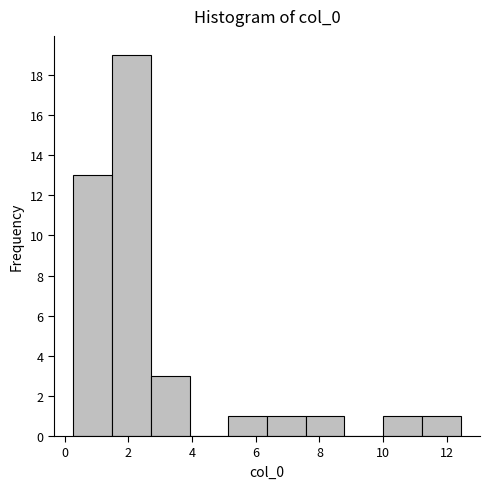

Reading left to right, list every bar in this chart as the range it spans on the x-axis followed by its height. Neither the bar edges nor the heights are printed on the chart, so give them approximately, as read against the axes.

0.2 to 1.4: 13
1.4 to 2.8: 19
2.8 to 4.0: 3
4.0 to 5.2: 0
5.2 to 6.4: 1
6.4 to 7.6: 1
7.6 to 8.8: 1
8.8 to 10.0: 0
10.0 to 11.2: 1
11.2 to 12.4: 1